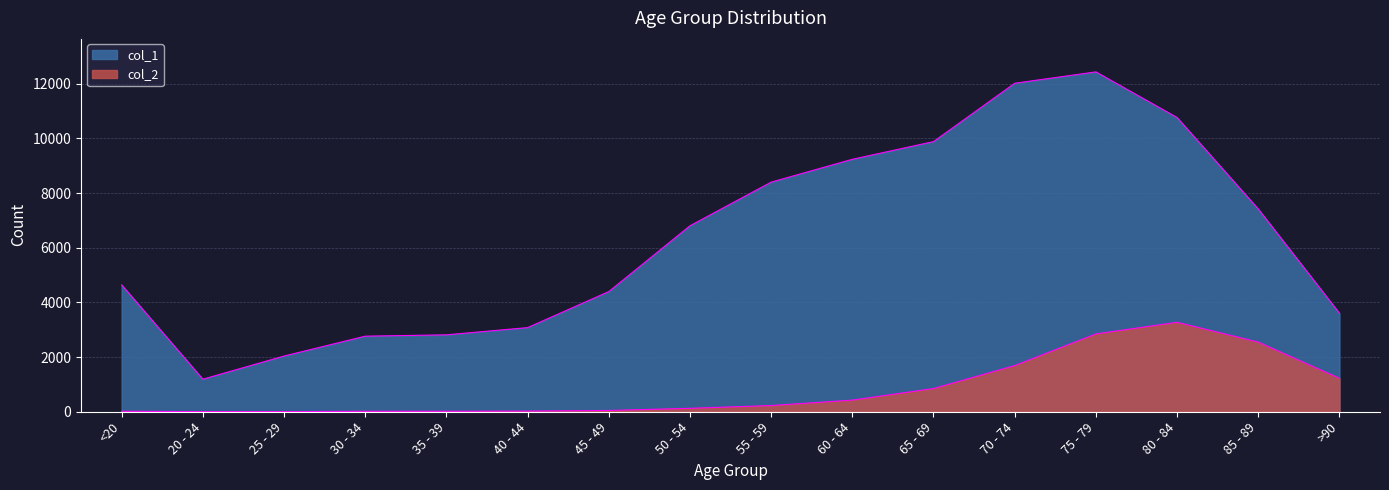

The col_2 series shows 2568 at 70 - 74. True or false?

False